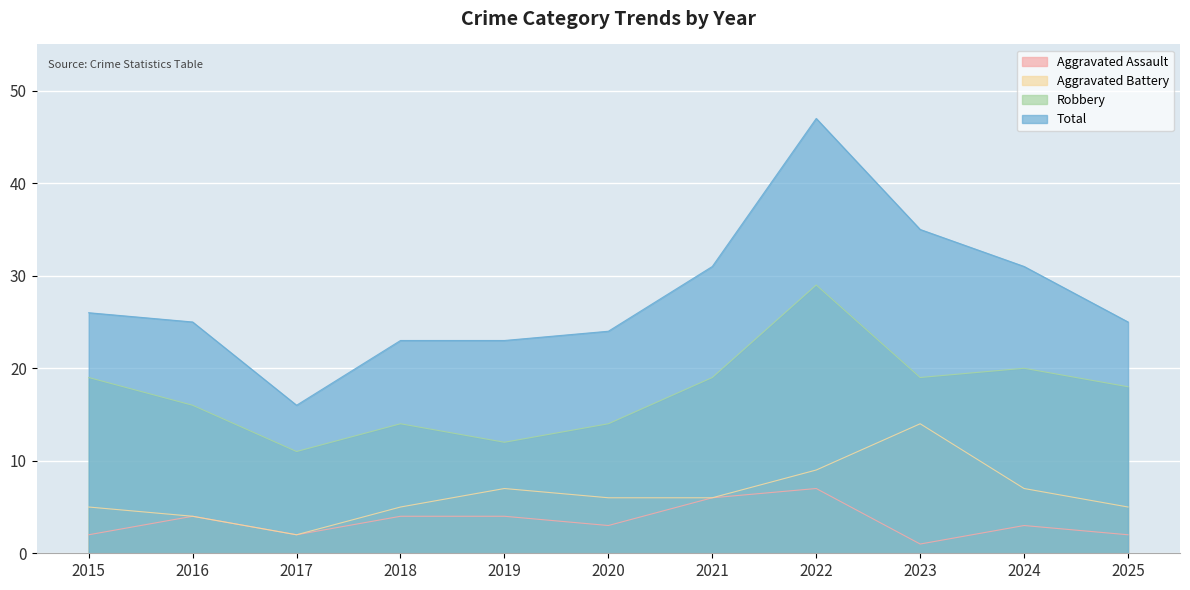

At 2018, list the series in order from largest to smallest.

Total, Robbery, Aggravated Battery, Aggravated Assault